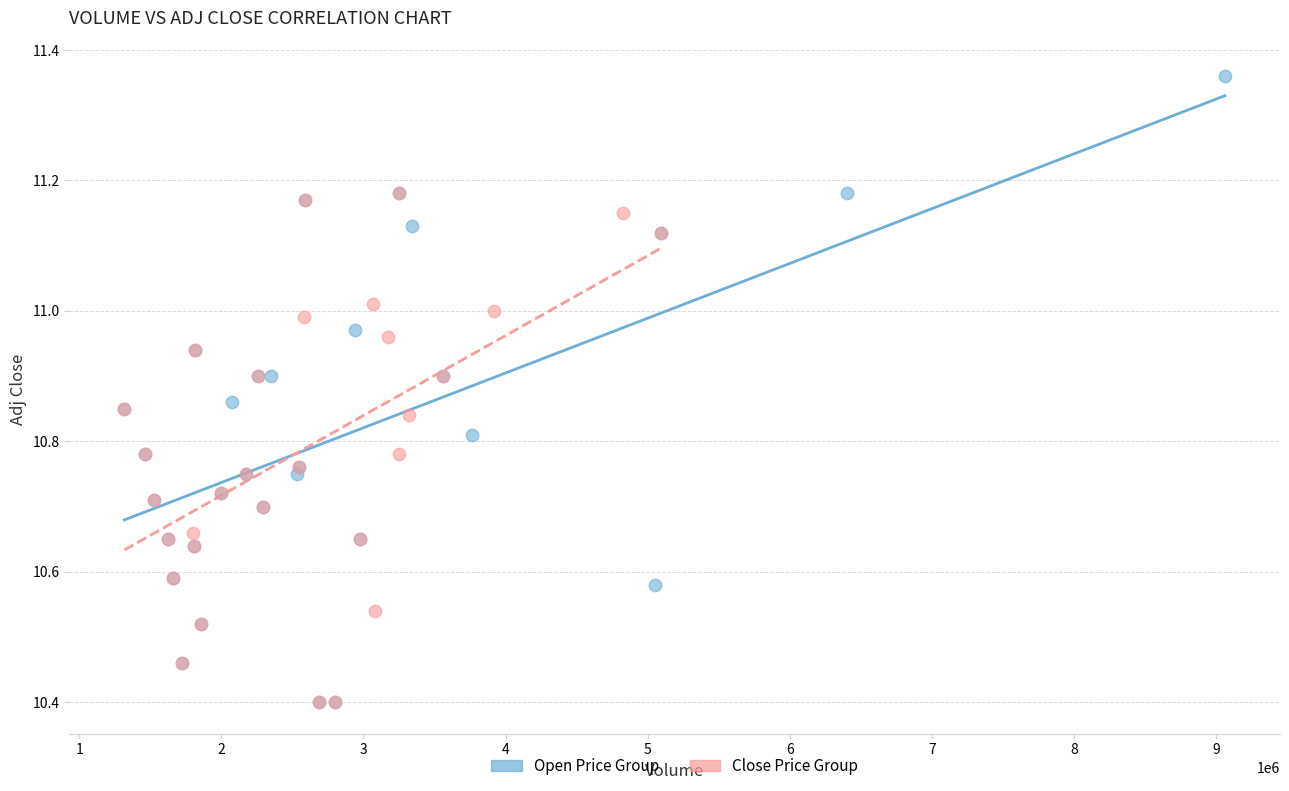

Which series reaches the maximum Y coordinate?

Open Price Group